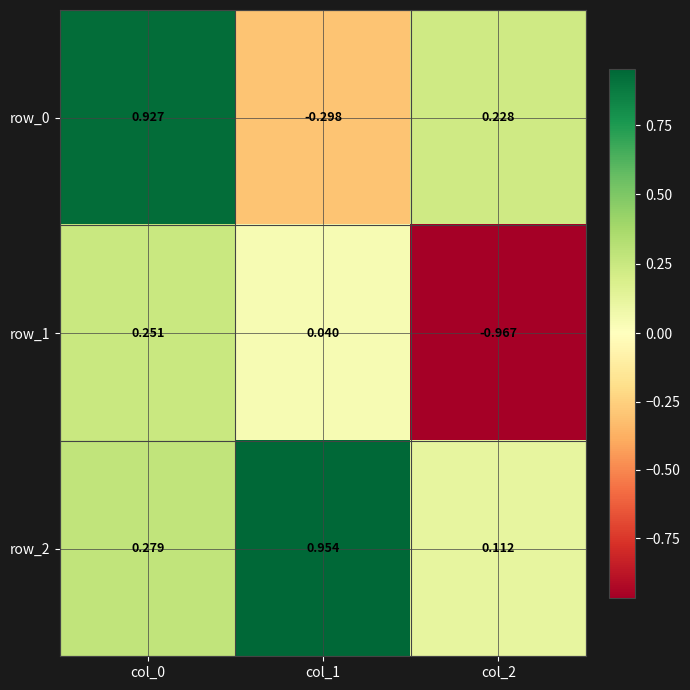

What is the difference between the maximum and minimum values in the row_0 series?

1.2